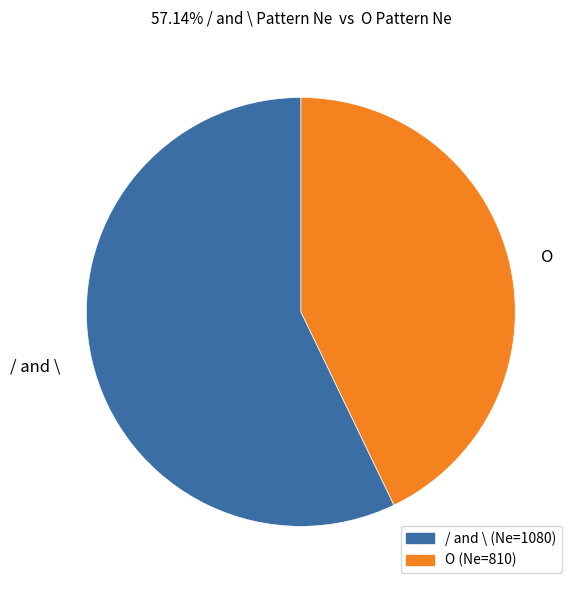

The / and \ slice represents 57% of the pie. True or false?

True